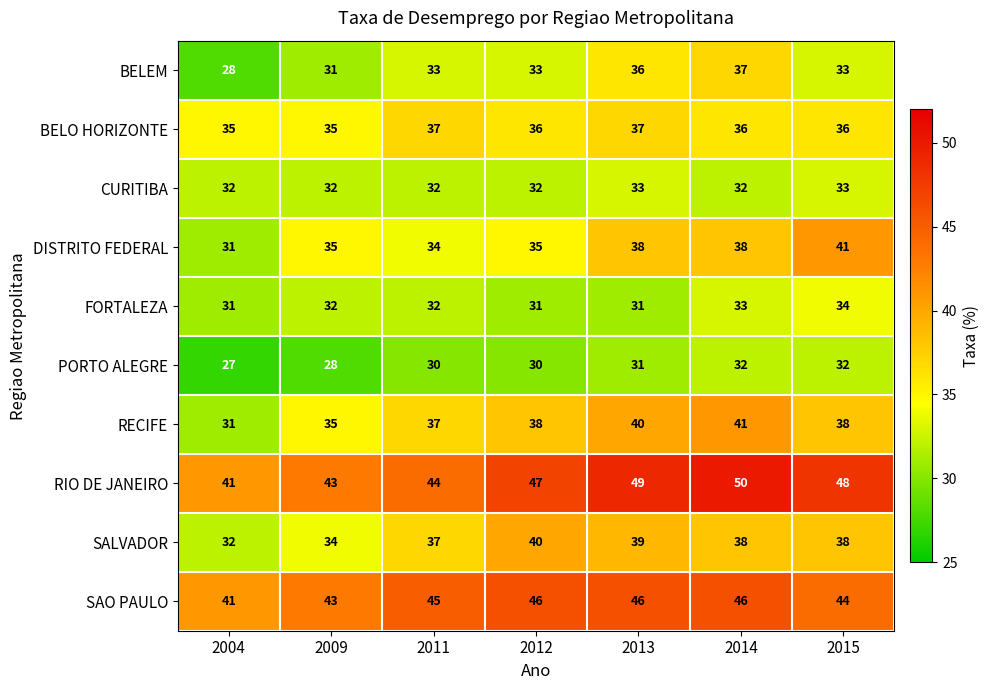

At which label does SALVADOR reach its minimum?

2004